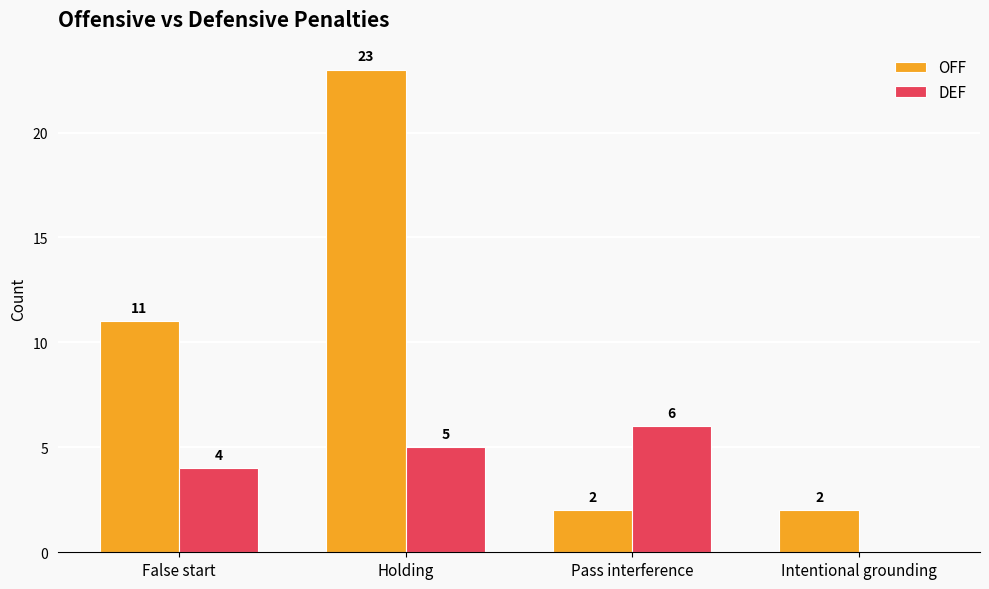

Reading left to right, what are all the values shown in this chart?

OFF: False start=11	Holding=23	Pass interference=2	Intentional grounding=2
DEF: False start=4	Holding=5	Pass interference=6	Intentional grounding=0